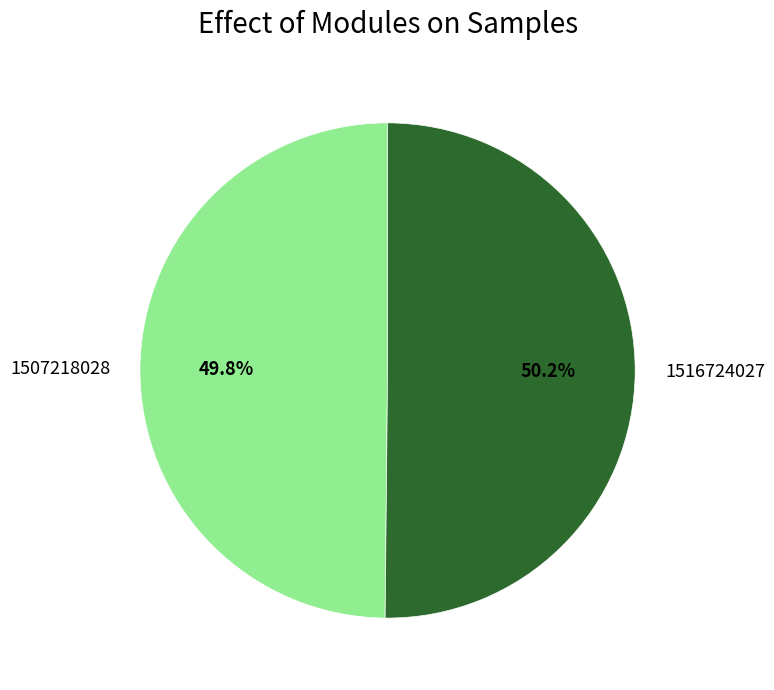

How much of the chart is everything except 1516724027?

49.8%